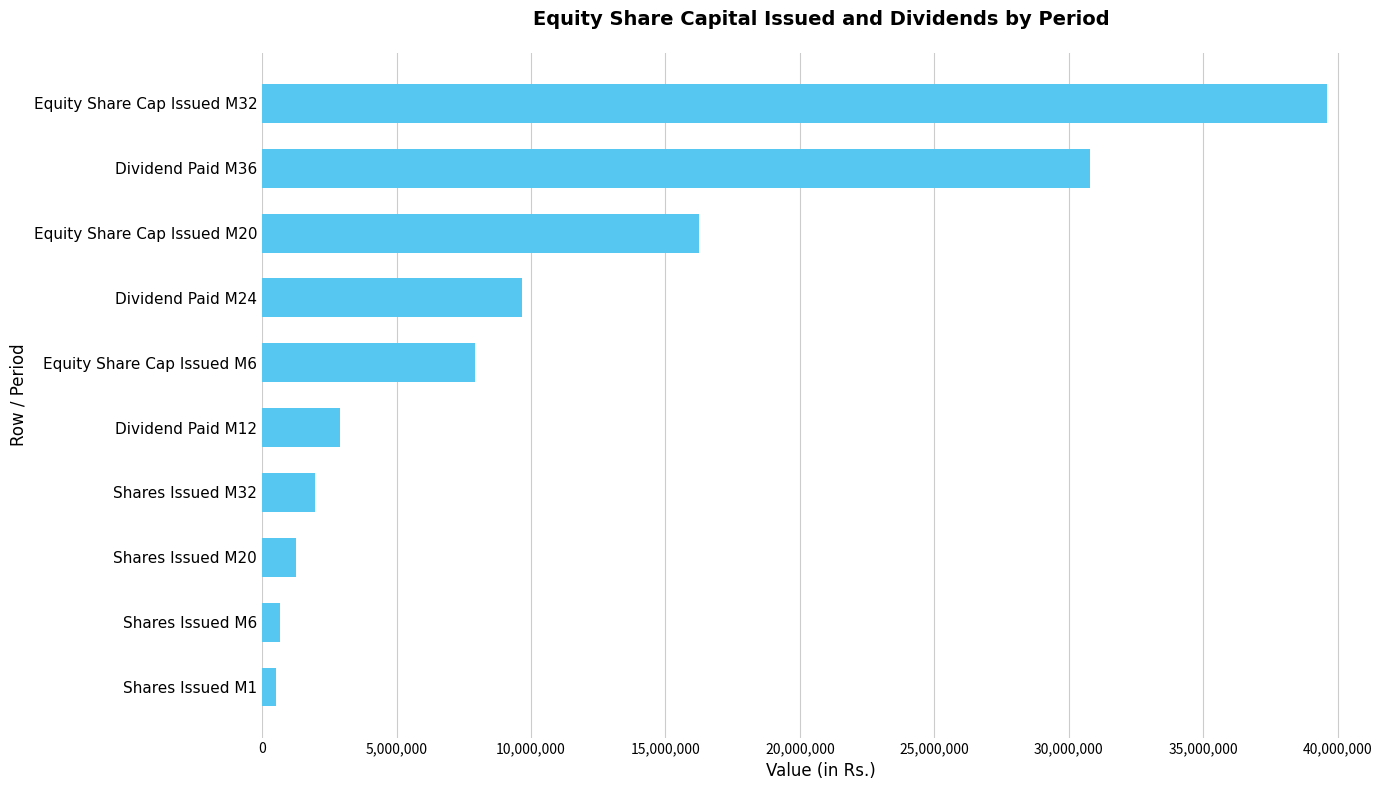

What is the difference between the maximum and minimum values?

39083033.0